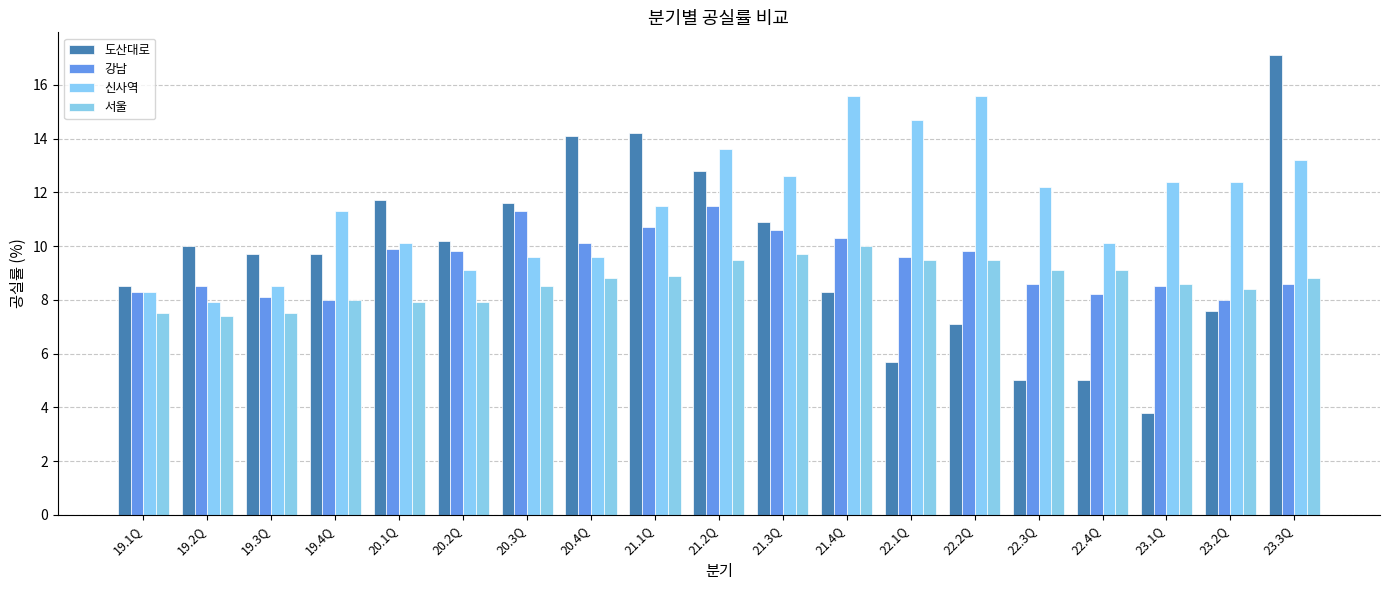

At which category is the sum across all series the highest?

23.3Q